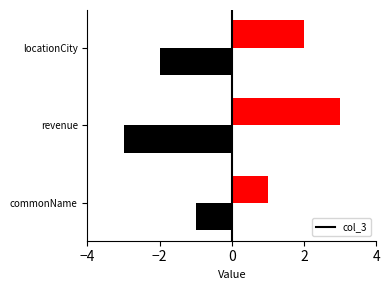

What is the average value?

2